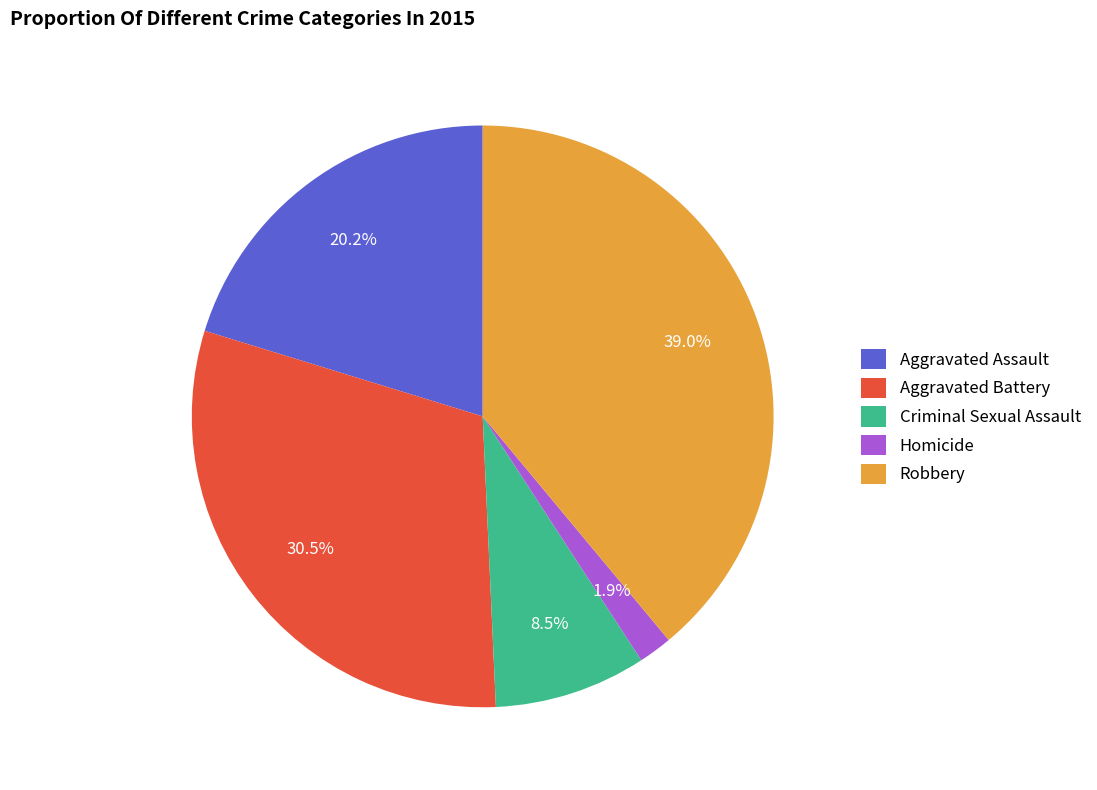

Rank the categories by value from highest to lowest.

Robbery, Aggravated Battery, Aggravated Assault, Criminal Sexual Assault, Homicide